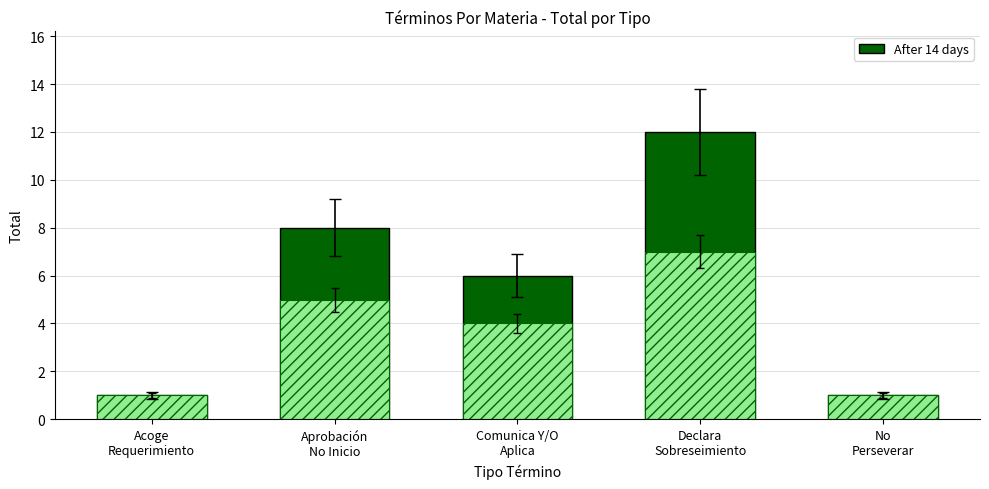

What is the label of the 2nd bar from the left?

Aprobación
No Inicio